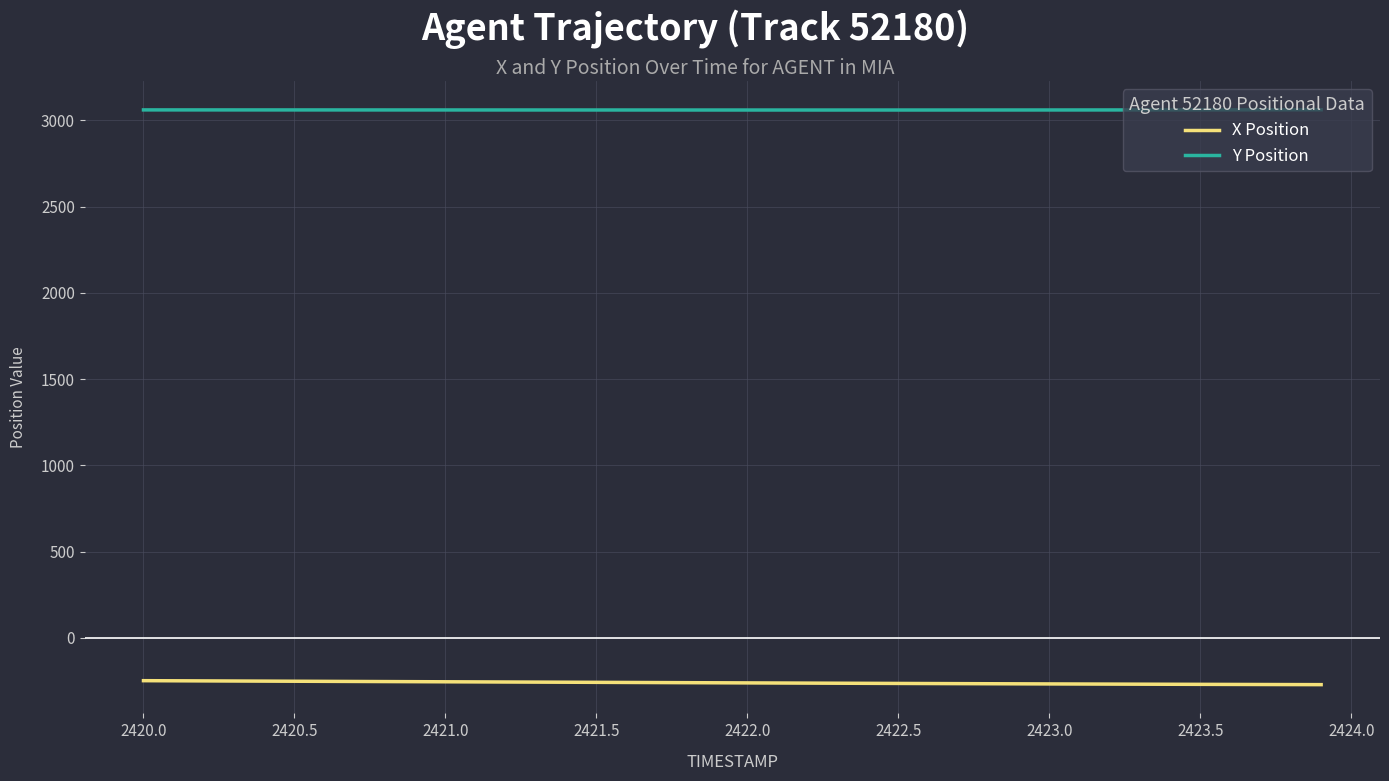

Rank the series by their maximum value, from lowest to highest.

X Position, Y Position